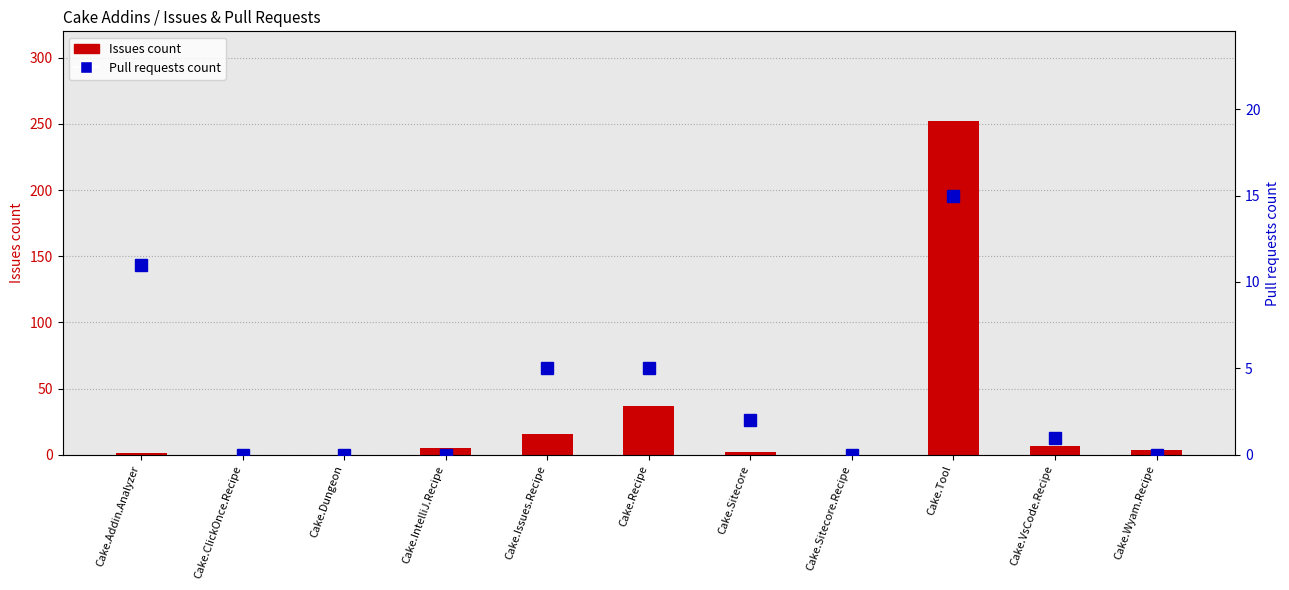

At which label does Issues count first exceed 4?

Cake.IntelliJ.Recipe